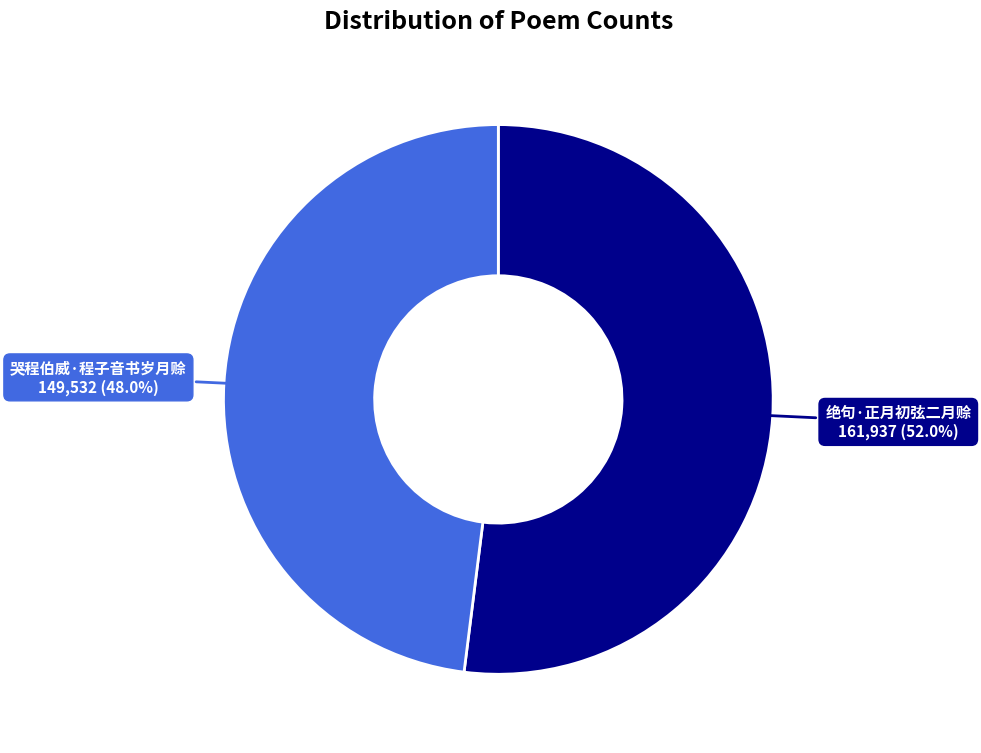

How many segments does this pie chart have?

2